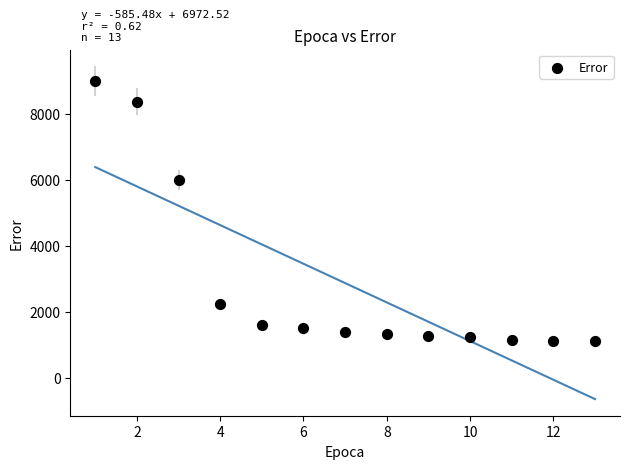

What Y value in the scatter plot is closest to 5058?

5993.3